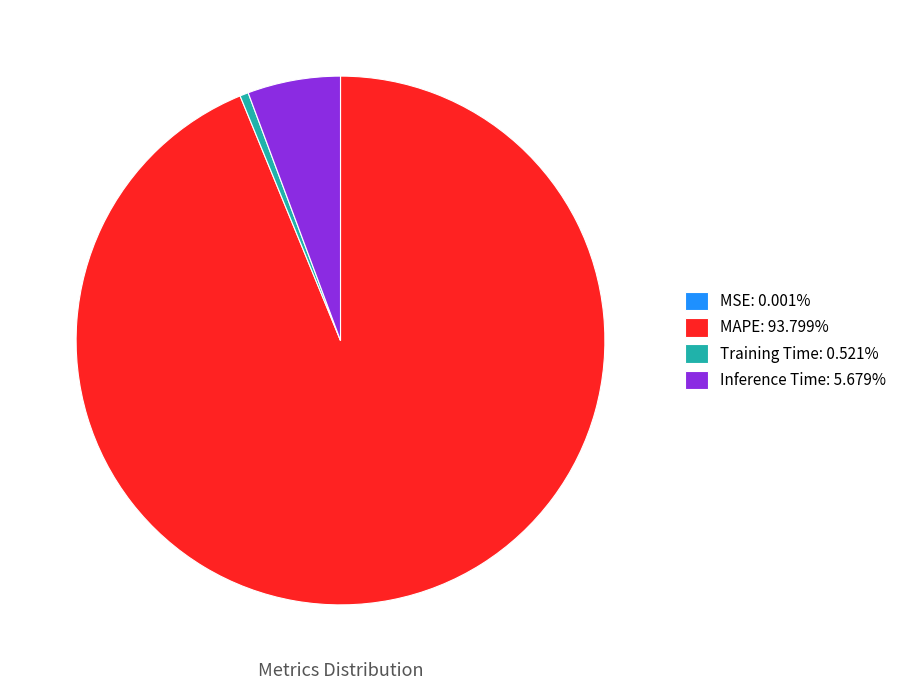

Does Training Time: 0.521% account for over 50% of the chart?

No